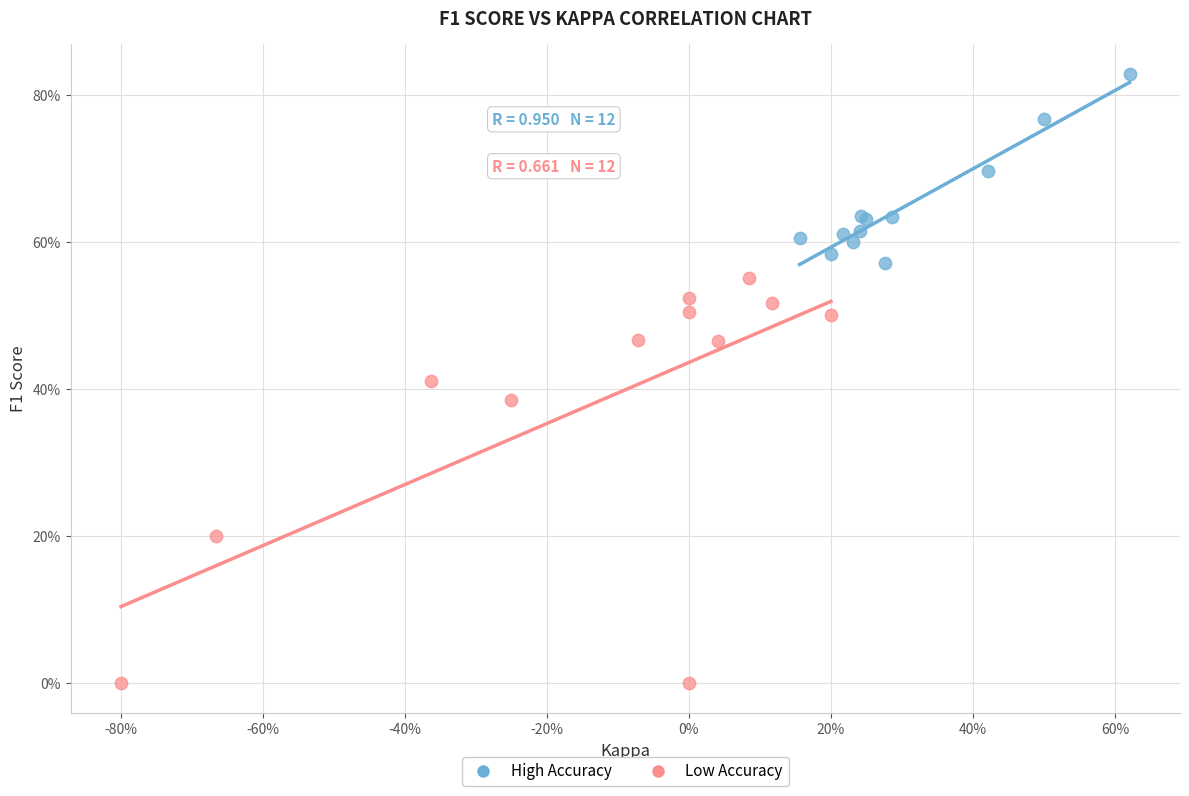

Which series reaches the minimum Y coordinate?

Low Accuracy